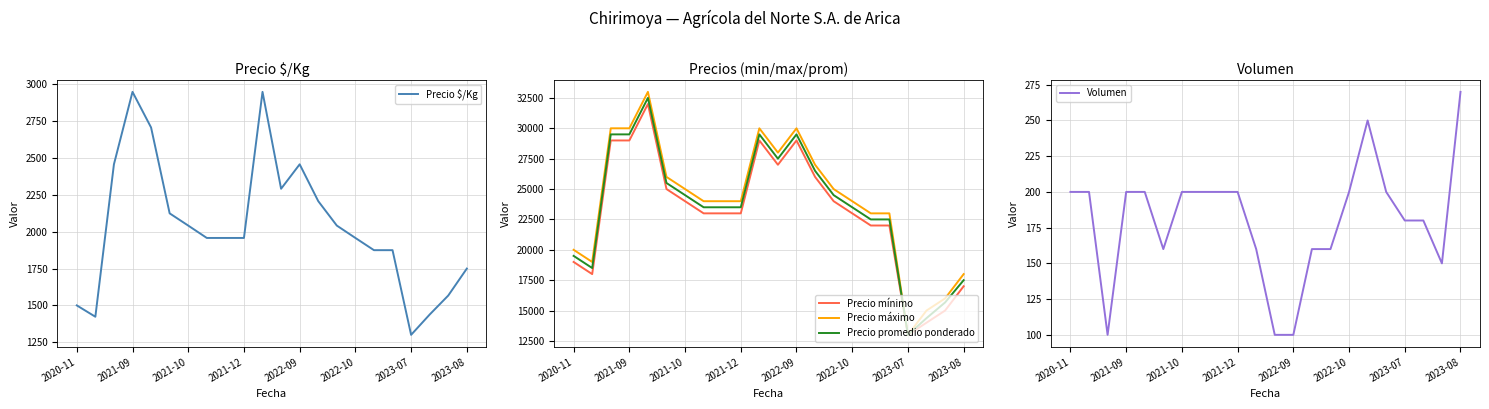

True or false: Volumen and Precio promedio ponderado cross at least once.

False